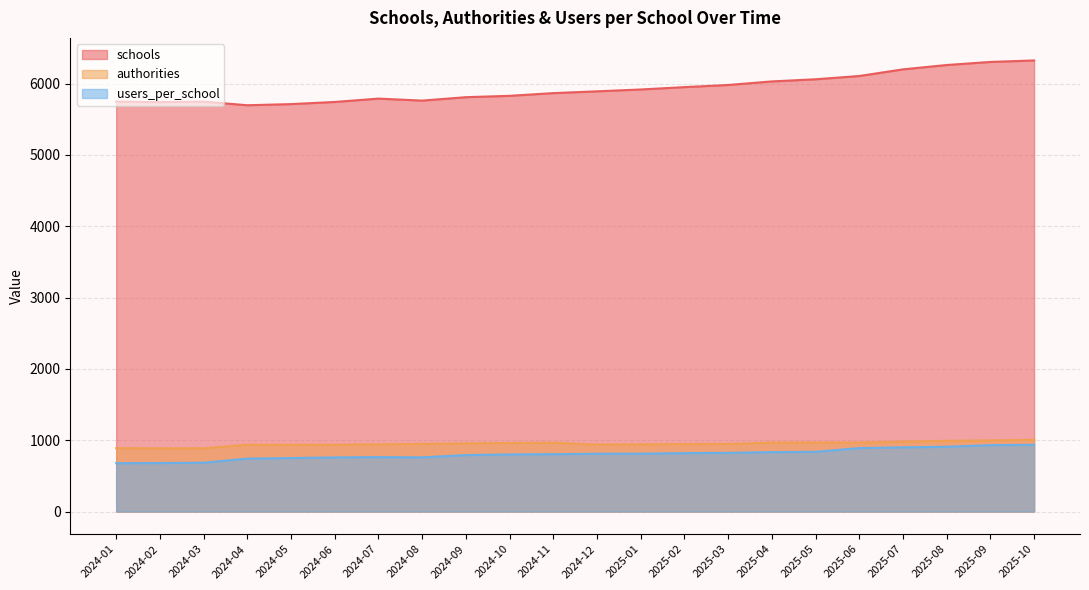

Where is the first local maximum for authorities?

2024-11